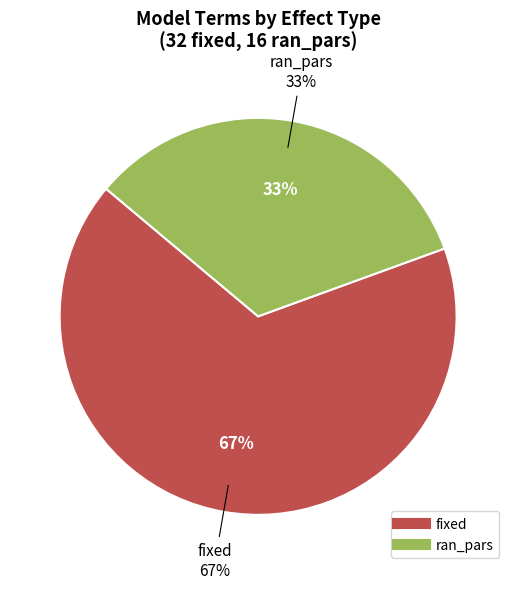

To the nearest percent, what is the average slice percentage?

50%